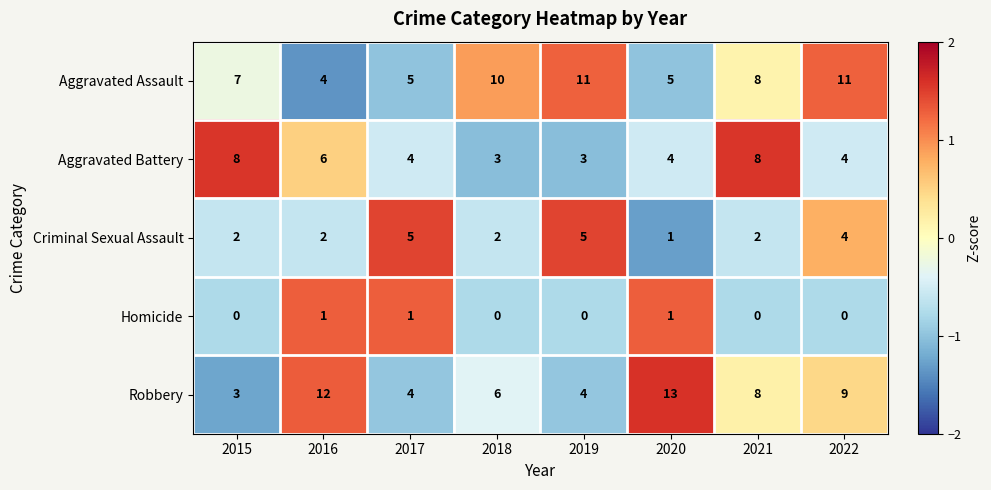

What is the average value of the Robbery series?

7